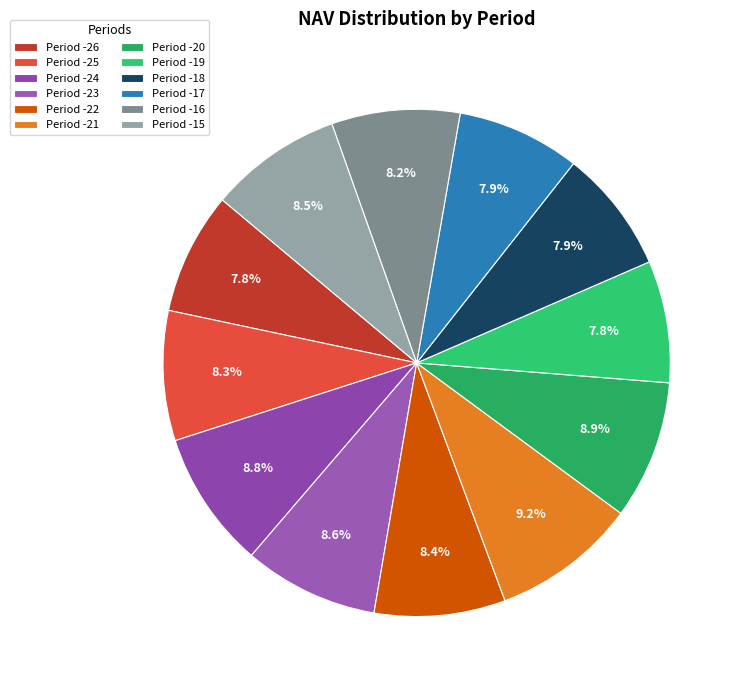

Is there any slice that represents more than half of the pie?

No